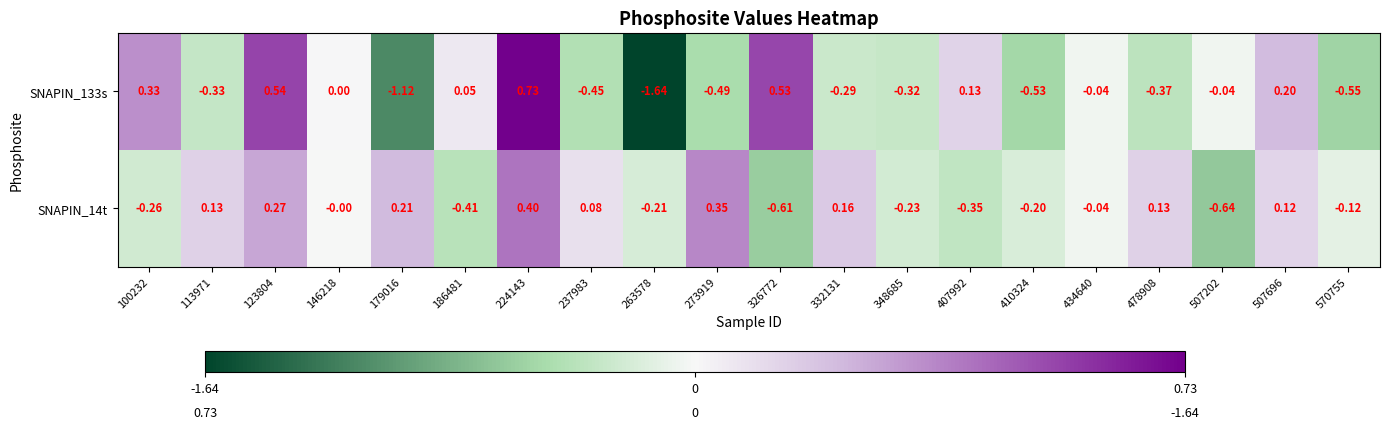

How many data points in SNAPIN_14t are less than 0?

10